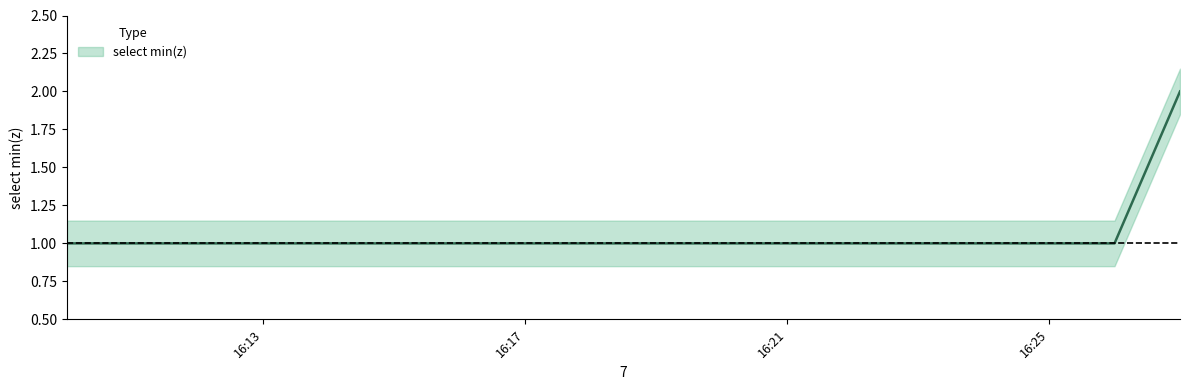

Rank the categories by value from lowest to highest.

2019-02-13 16:10:00, 2019-02-13 16:19:00, 2019-02-13 16:24:00, 2019-02-13 16:25:00, 2019-02-13 16:26:00, 2019-02-13 16:27:00